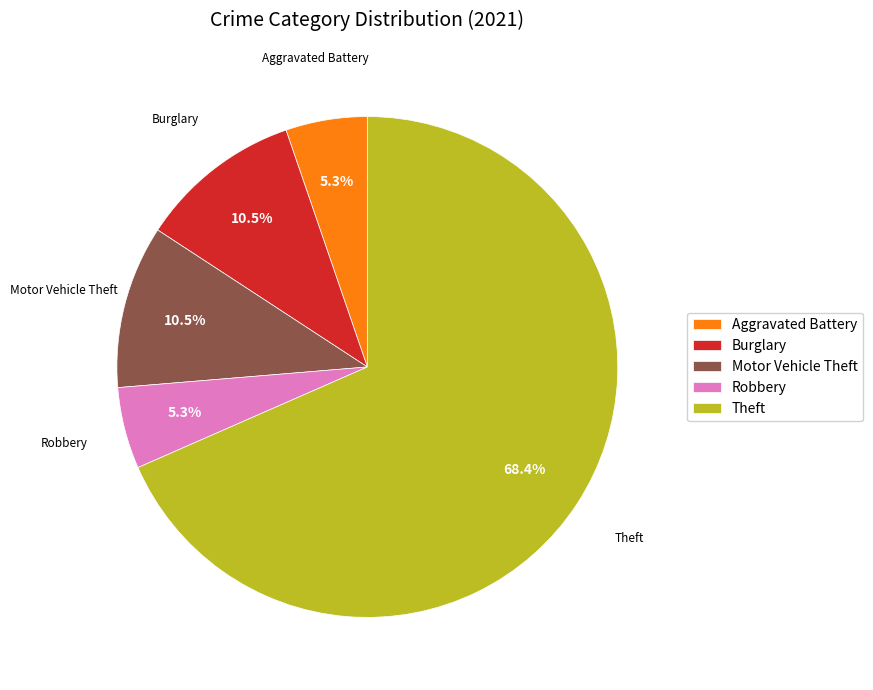

What is the largest slice in the pie chart?

Theft